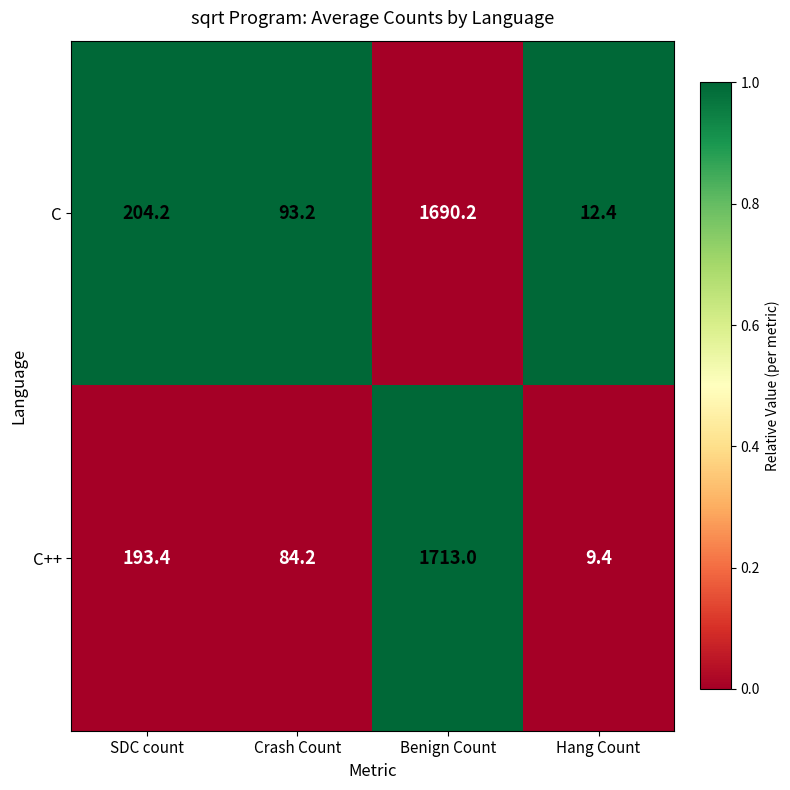

What is the minimum value for C++?

9.4